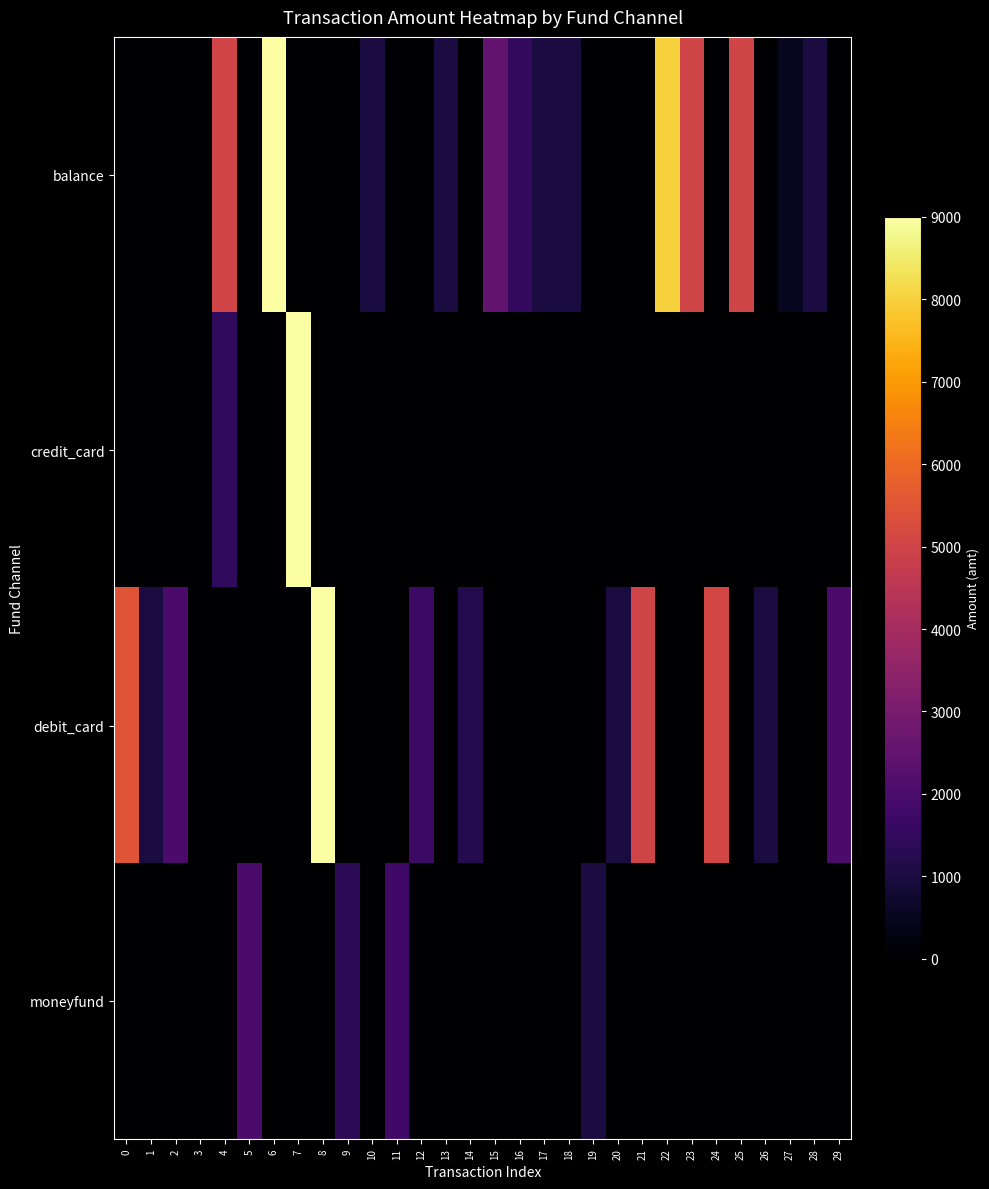

Which series has the largest range (max minus min)?

balance